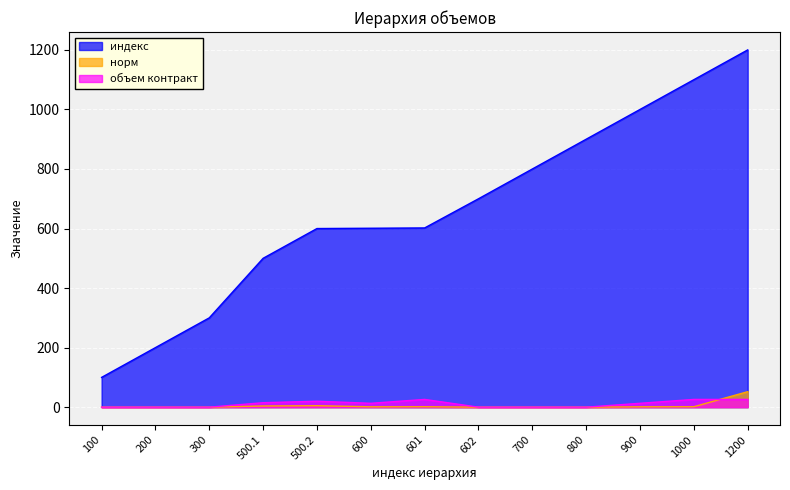

What is the difference between the индекс values at 300 and 100?

200.0